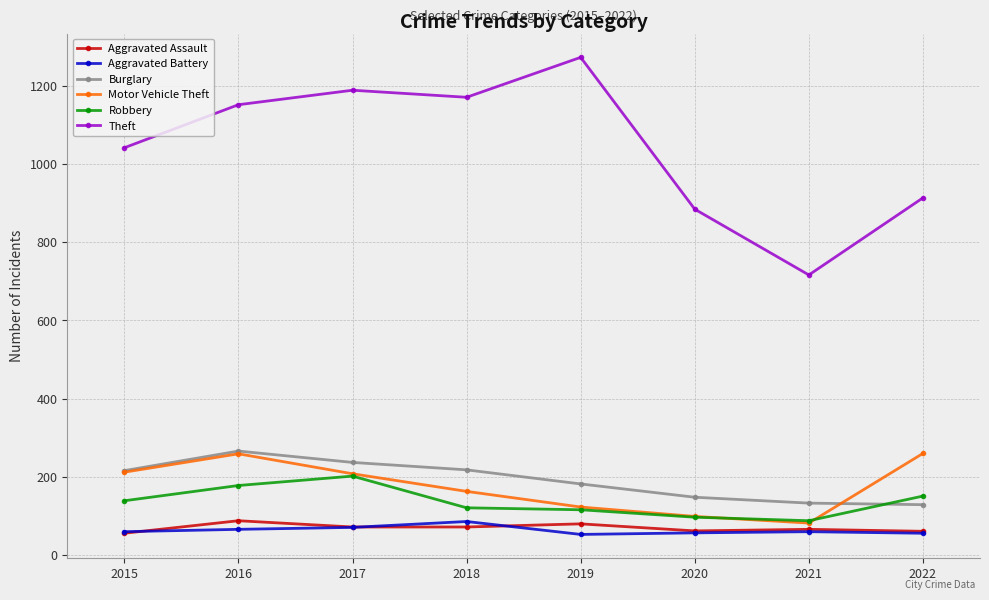

Which series has the largest range (max minus min)?

Theft